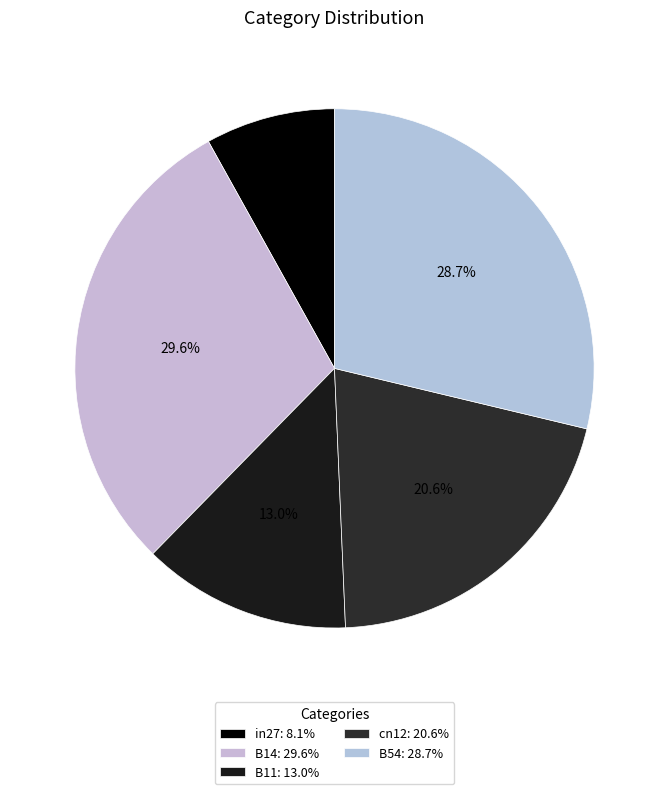

What percentage do B11 and B54 together represent?

41.8%